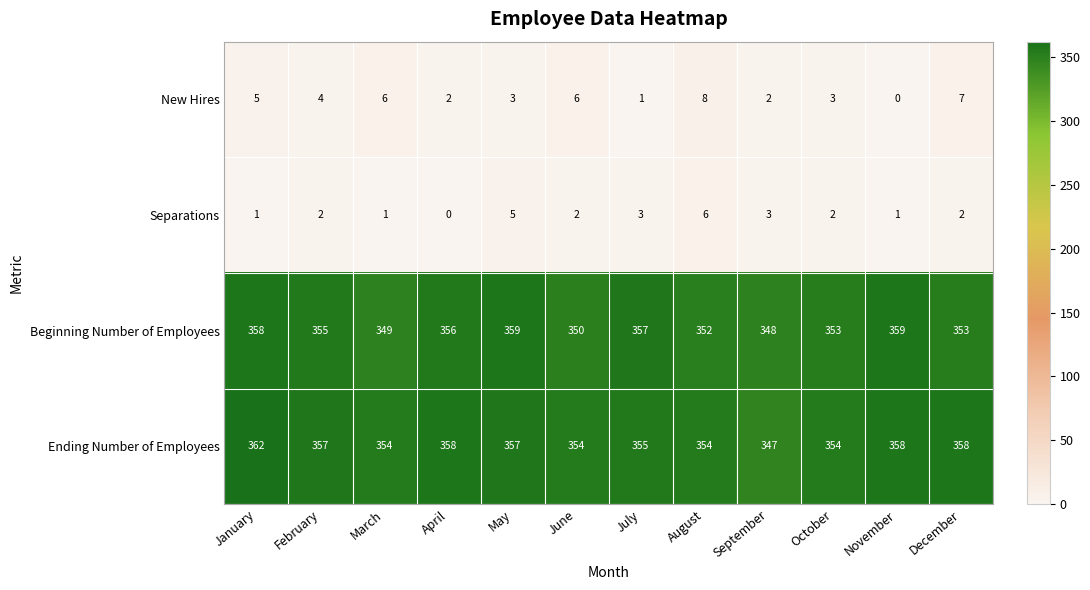

What is the sum of all Ending Number of Employees values?

4268